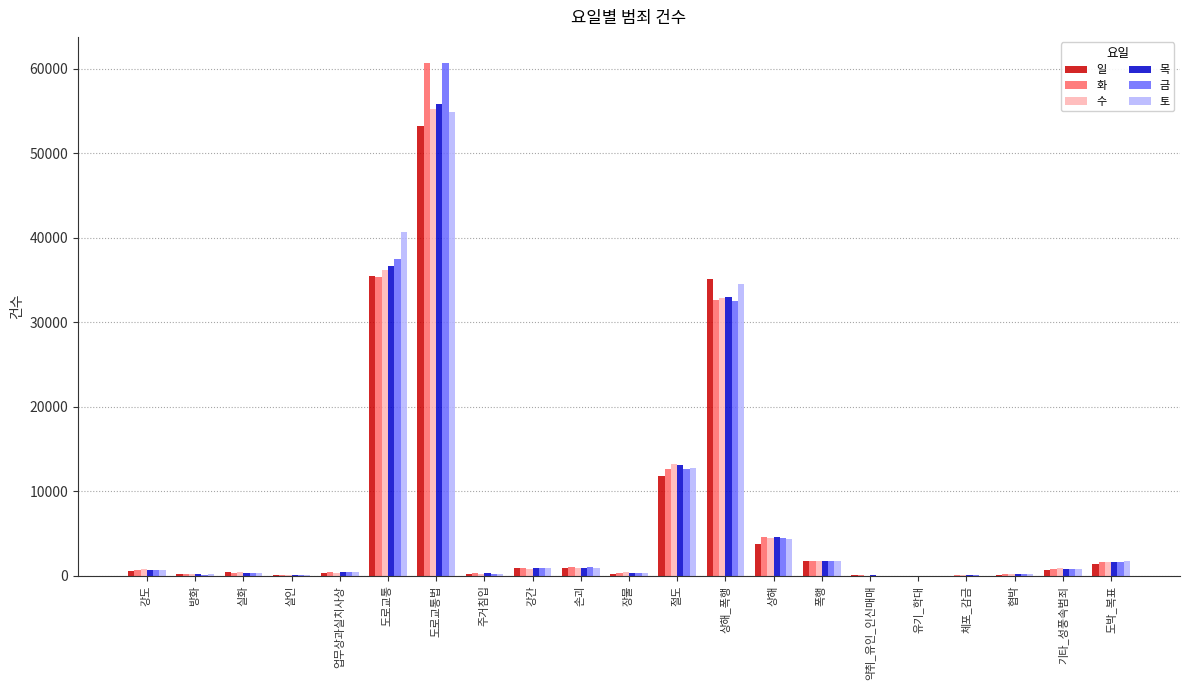

What is the sum of all 화 values?

154637